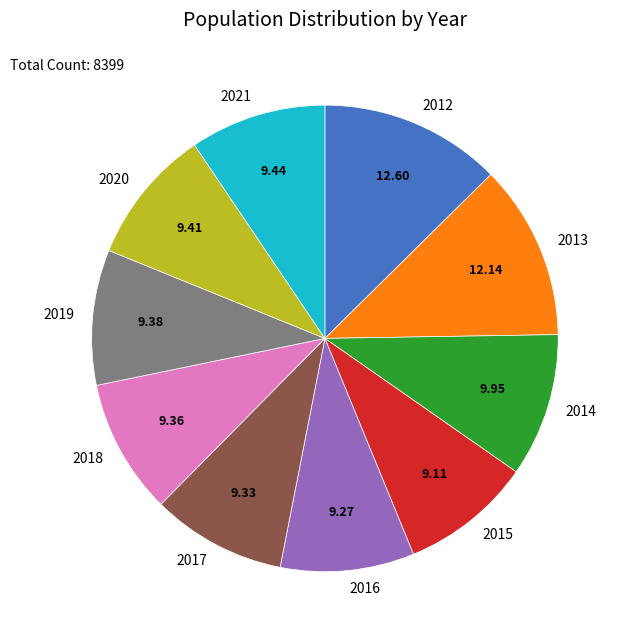

Is the sum of 2013 and 2021 greater than half?

No